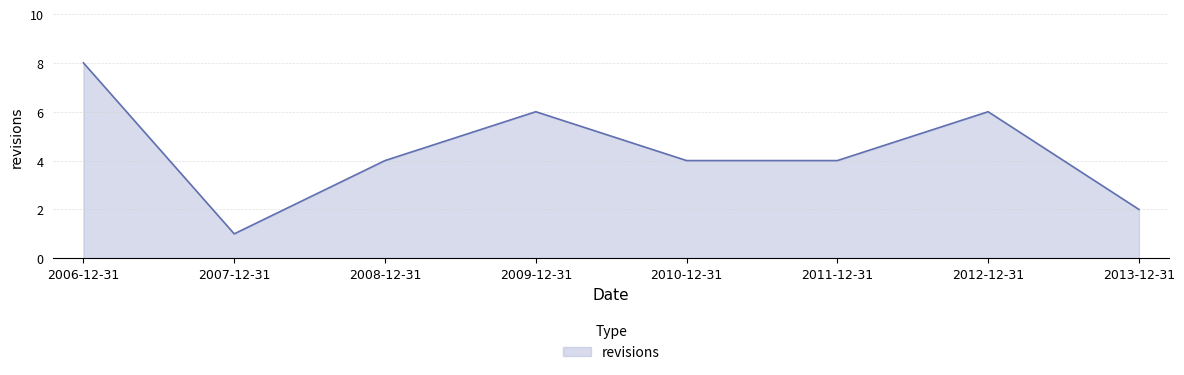

Between 2013-12-31 and 2008-12-31, which is larger?

2008-12-31